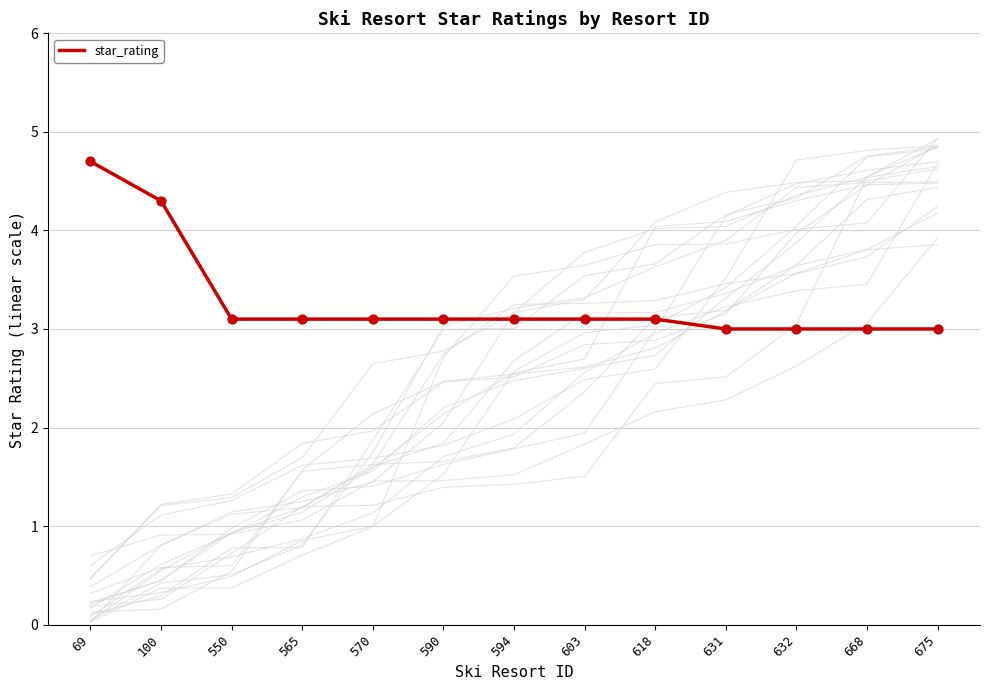

Between 632 and 550, which is larger?

550